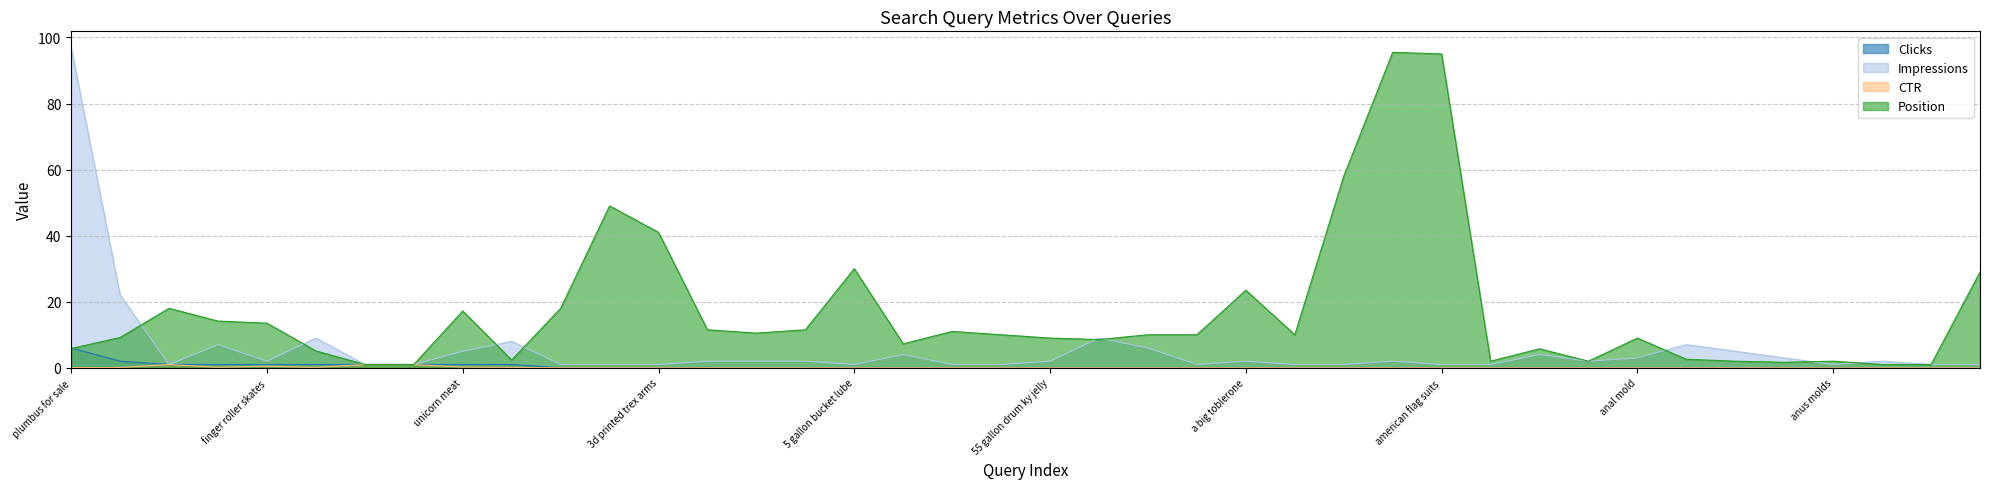

Which has a higher value, realistic fake lottery tickets or american flag suits?

realistic fake lottery tickets